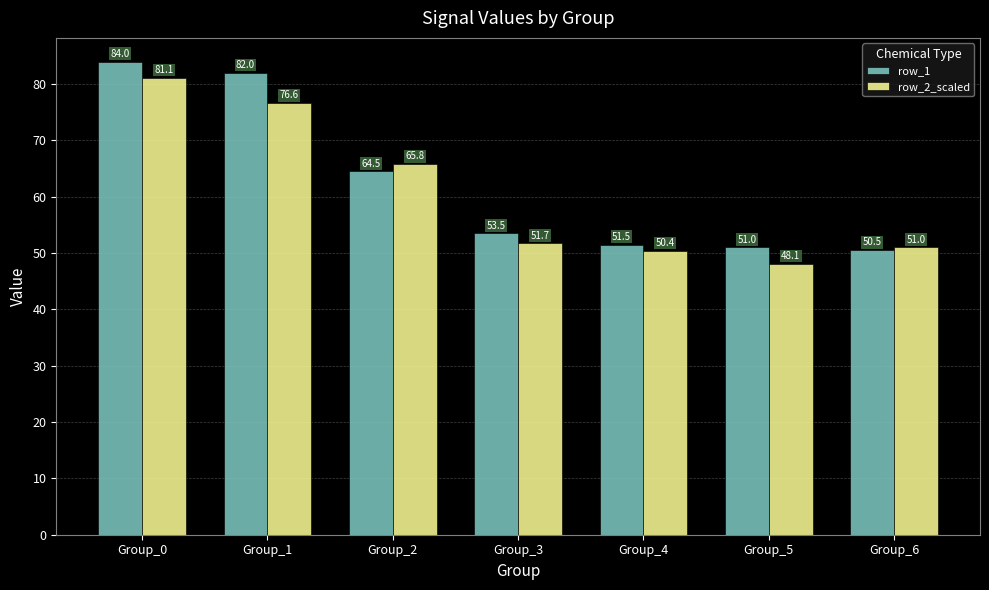

What is the maximum value for row_2_scaled?

81.1